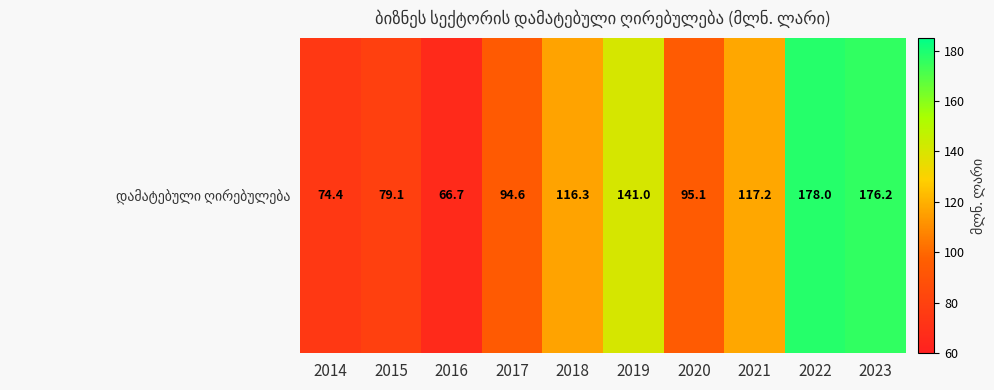

Approximately how many times larger is the value at 2021 compared to 2019?

0.8